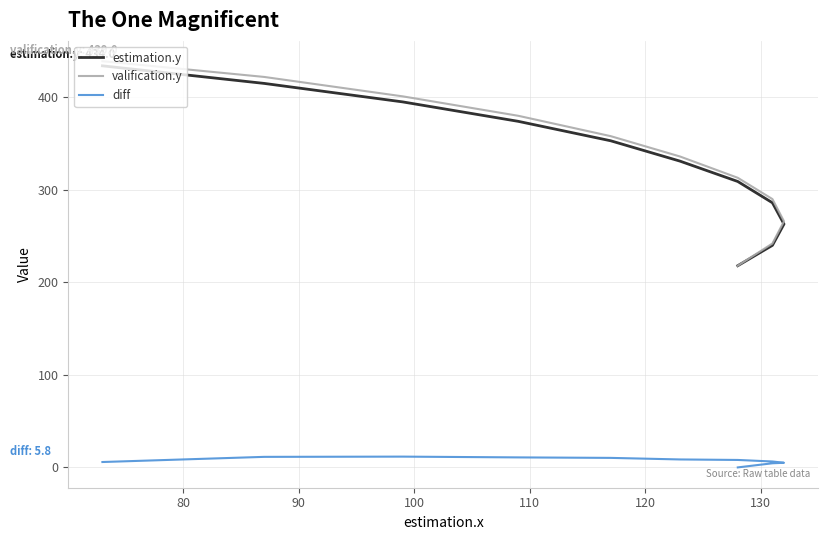

How many interior local peaks does the diff series have?

1